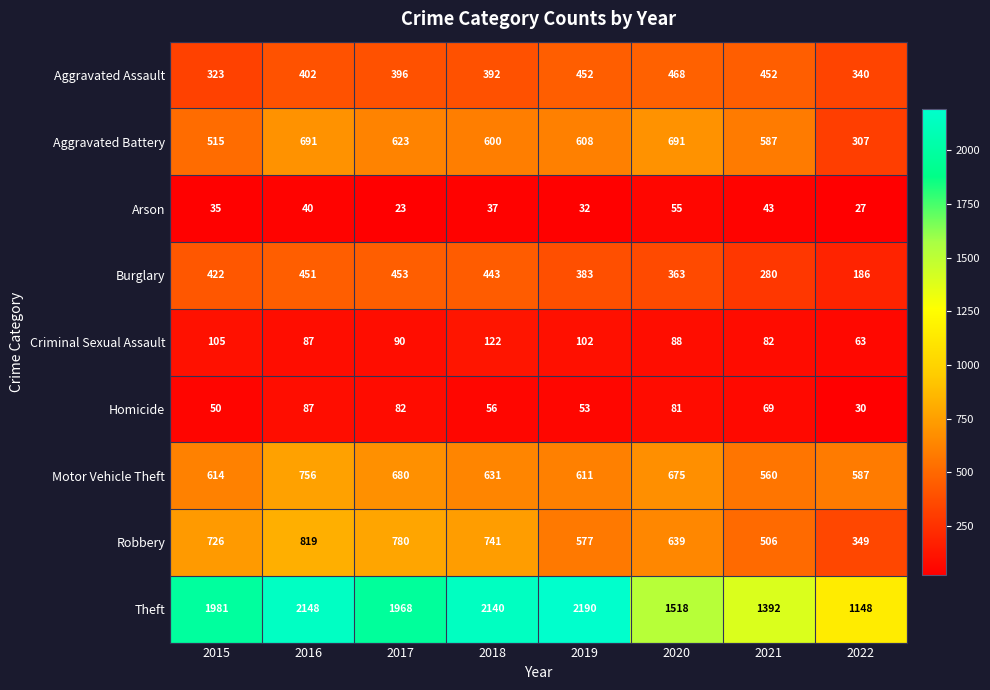

The Robbery series shows 741 at 2018. True or false?

True